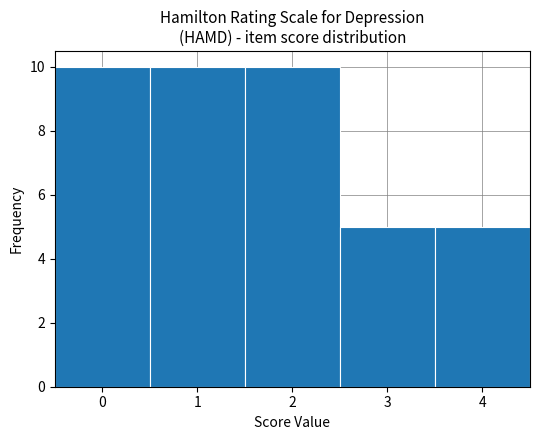

How tall is the bar that spans 2.5 to 3.5 on the x-axis? The values are not printed on the chart, so give them approximately, as read against the axis.

5